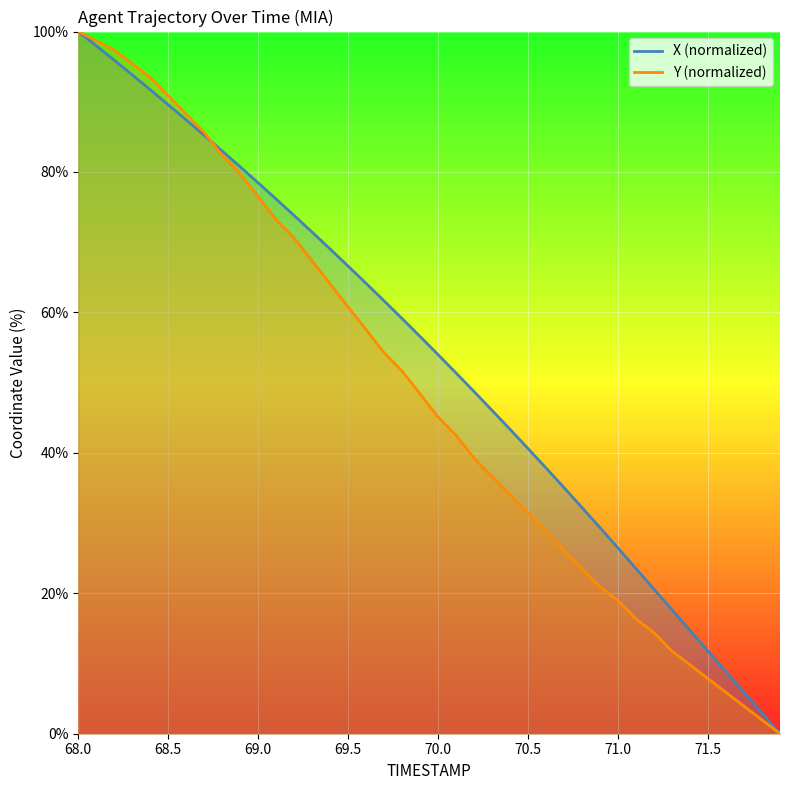

What is the difference between the second highest and minimum values in the X series?

98.0